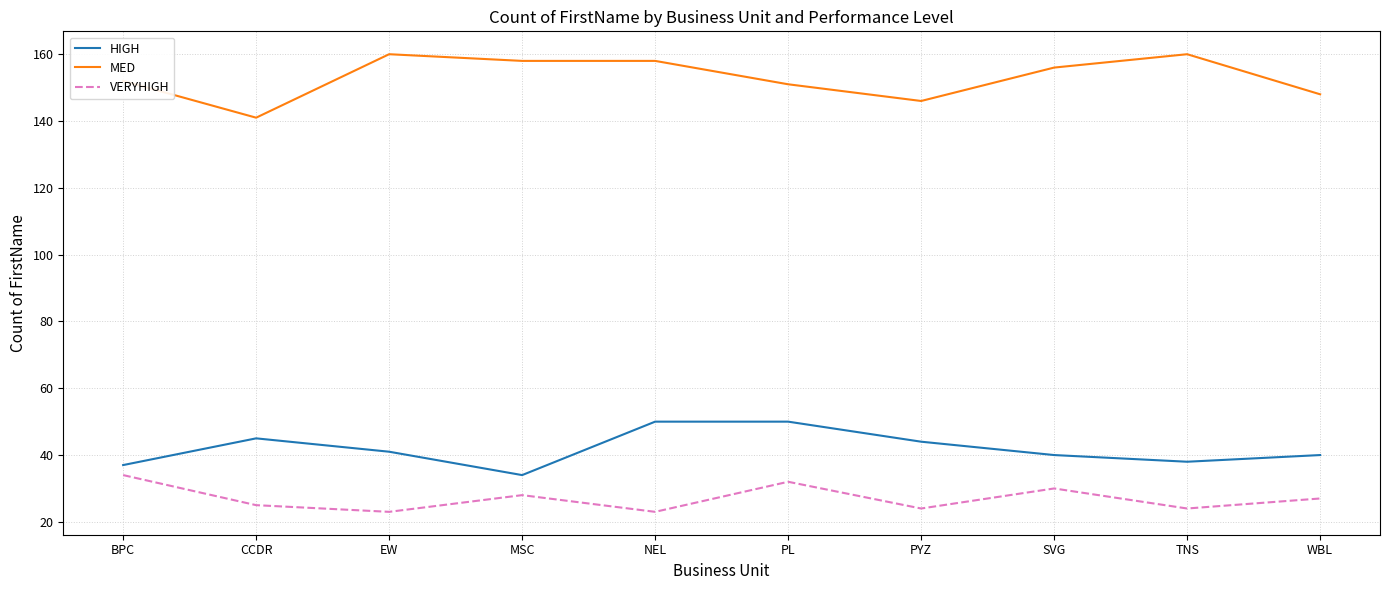

The HIGH series shows 37 at BPC. True or false?

True